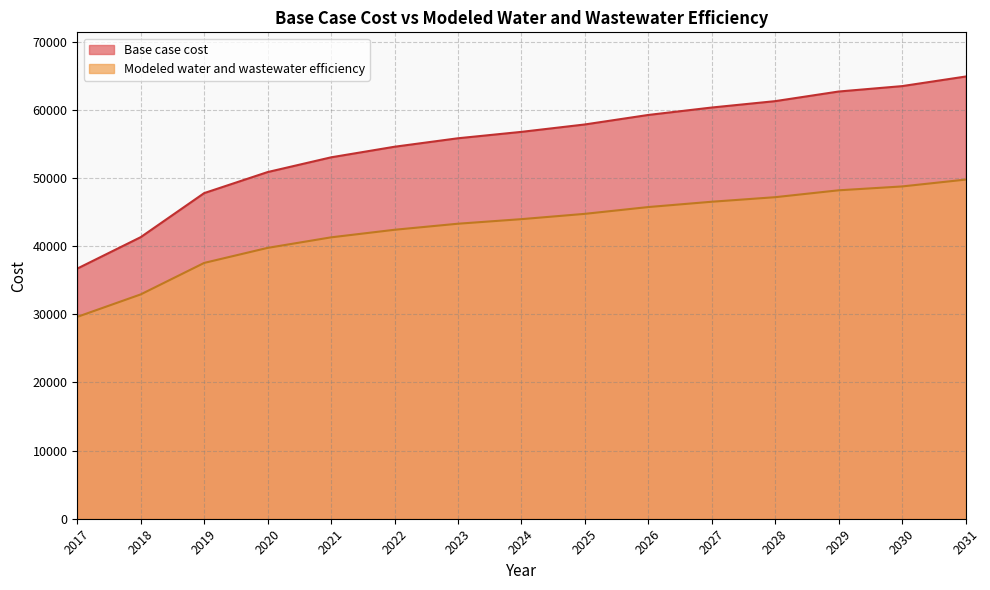

True or false: Modeled water and wastewater efficiency and Base case cost cross at least once.

False